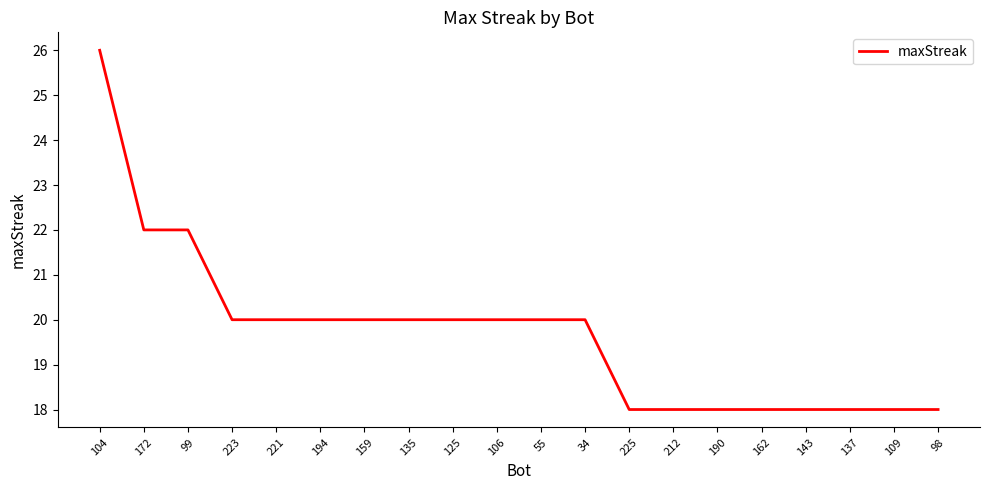

What position from the right is 34?

9